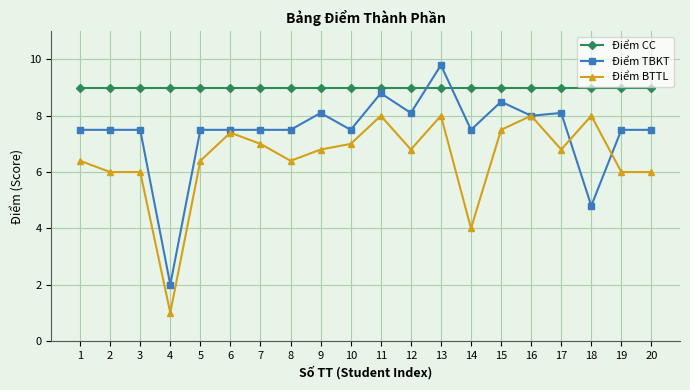

What is the value of the Điểm TBKT point at the 18th from the left?

4.8